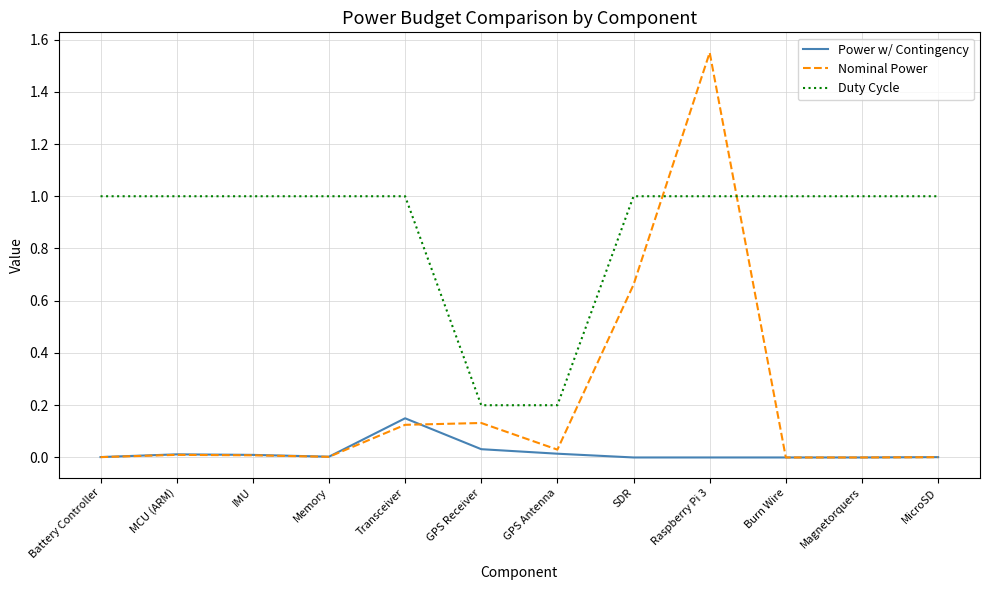

At SDR, list the series in order from largest to smallest.

Duty Cycle, Nominal Power, Power w/ Contingency